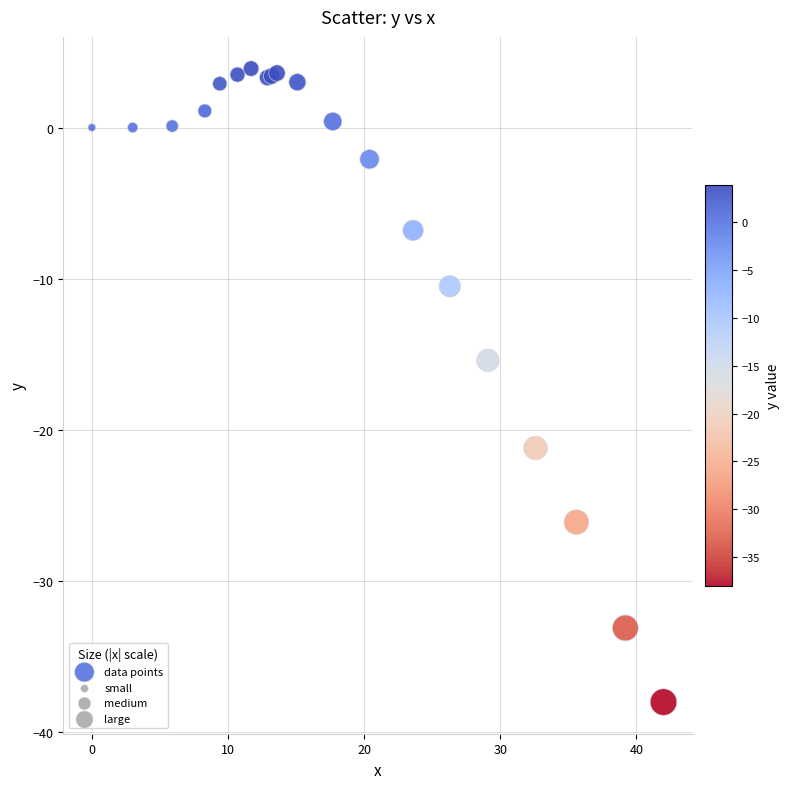

What Y value in the scatter plot is closest to -17?

-15.4